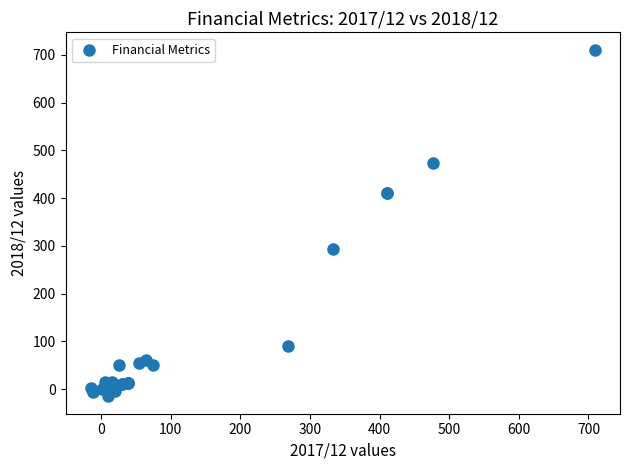

What Y value in the scatter plot is closest to 348?

293.0